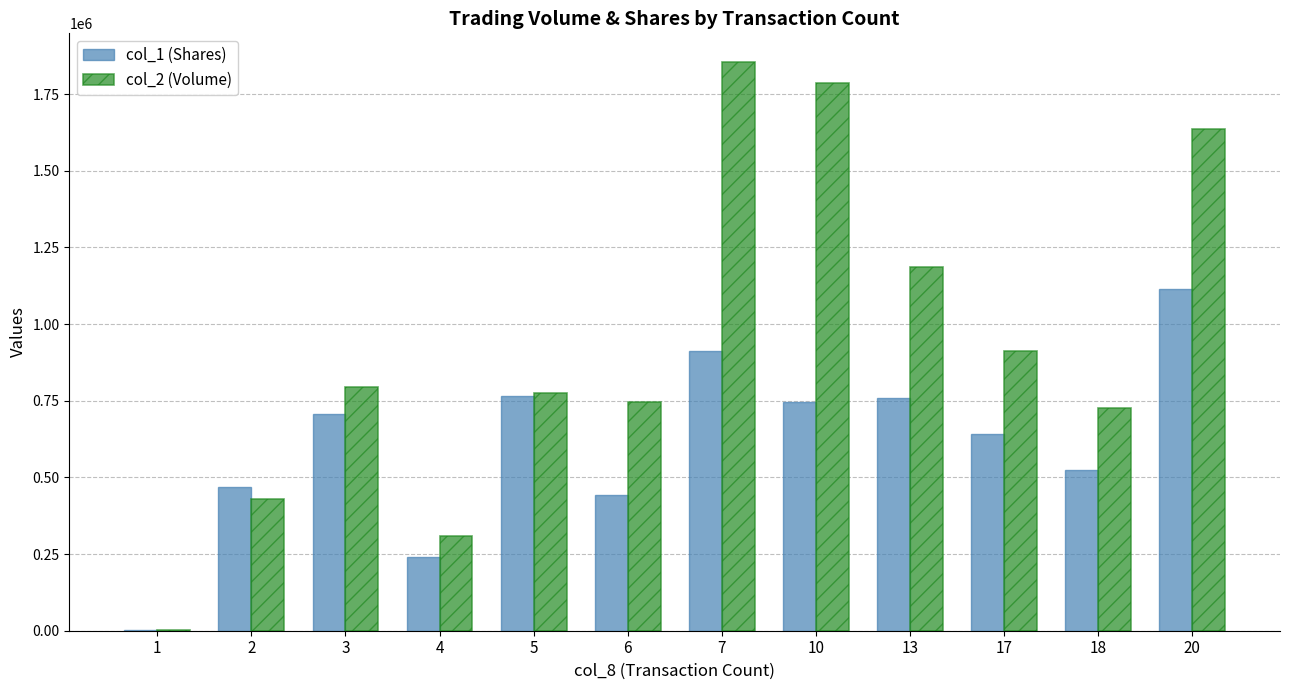

At which label does col_2 (Volume) reach its peak?

7